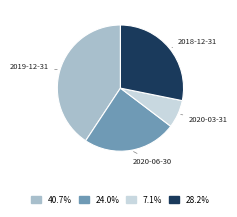

Is there any slice that represents more than half of the pie?

No